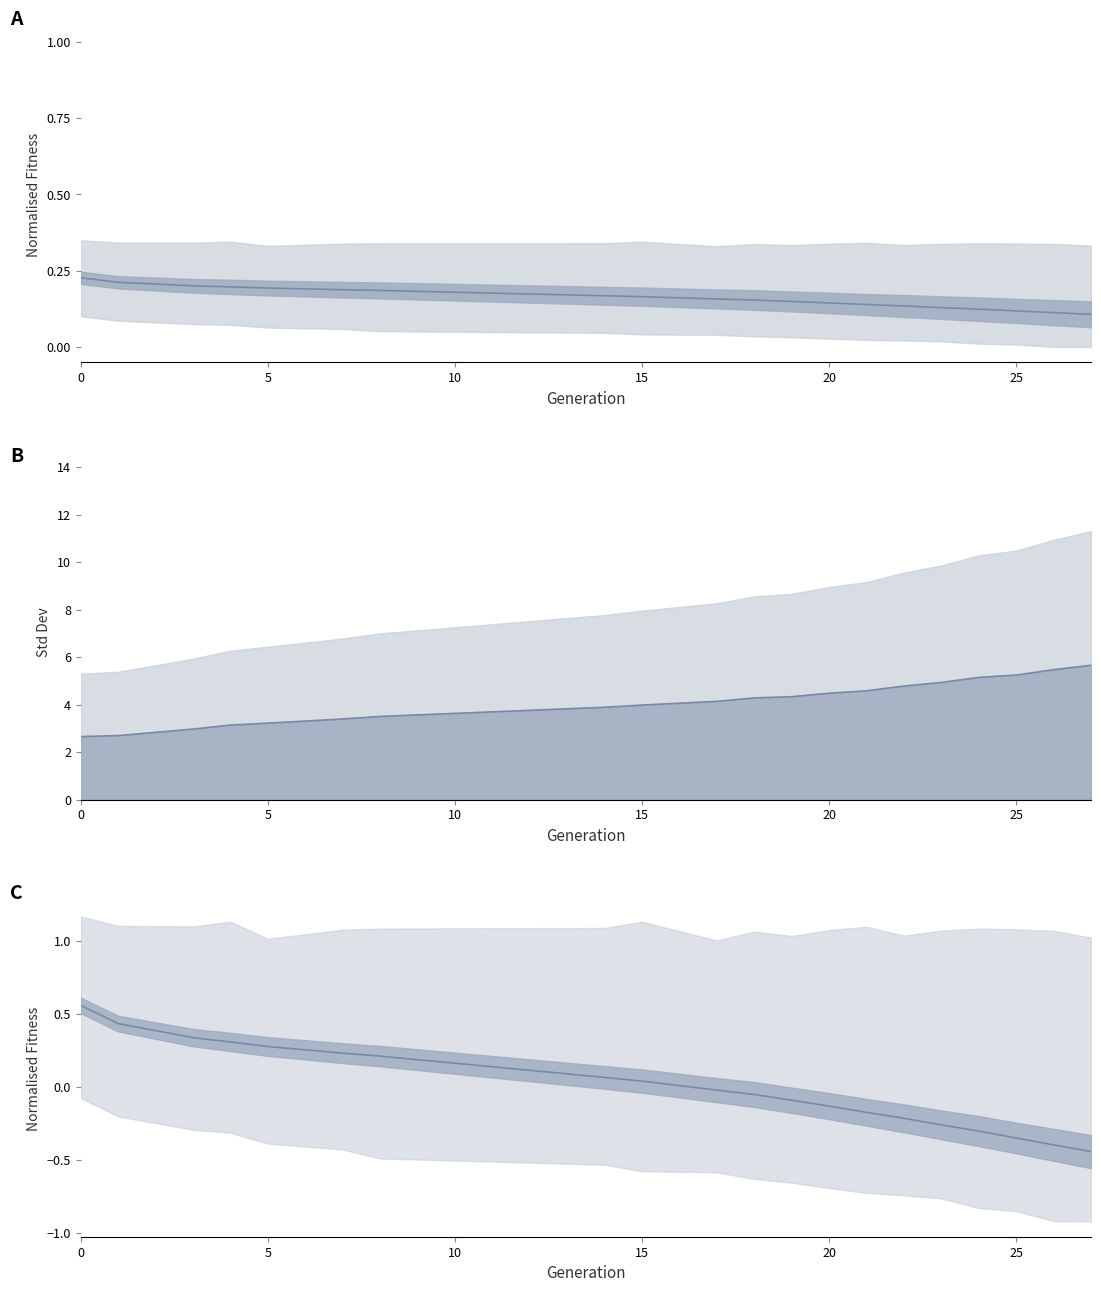

Rank the series at 25 from highest to lowest value.

std, avg